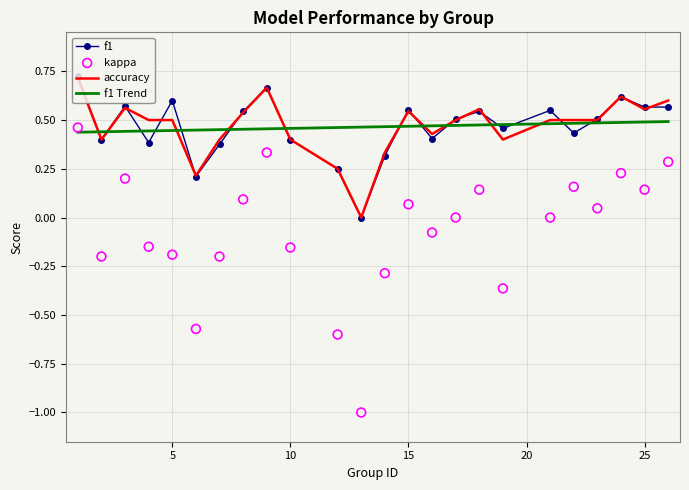

What is the total value across all series at 24?

1.5